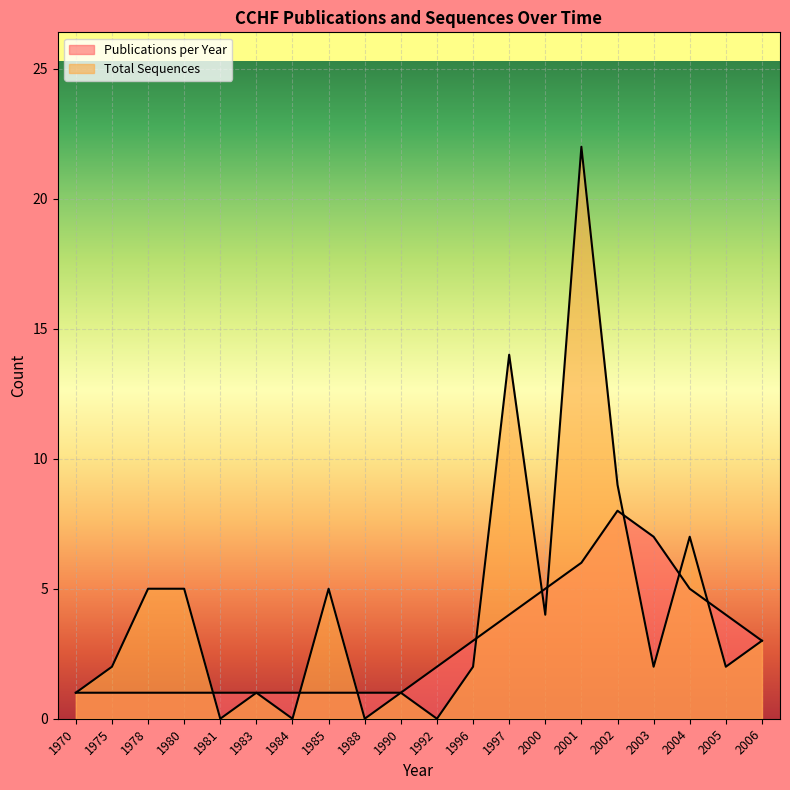

How many distinct data groups are displayed?

2